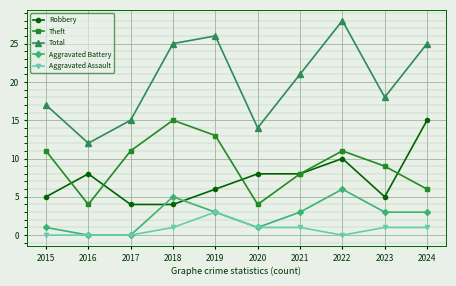

Reading left to right, extract all data points from this chart.

Robbery: 2015=5	2016=8	2017=4	2018=4	2019=6	2020=8	2021=8	2022=10	2023=5	2024=15
Theft: 2015=11	2016=4	2017=11	2018=15	2019=13	2020=4	2021=8	2022=11	2023=9	2024=6
Total: 2015=17	2016=12	2017=15	2018=25	2019=26	2020=14	2021=21	2022=28	2023=18	2024=25
Aggravated Battery: 2015=1	2016=0	2017=0	2018=5	2019=3	2020=1	2021=3	2022=6	2023=3	2024=3
Aggravated Assault: 2015=0	2016=0	2017=0	2018=1	2019=3	2020=1	2021=1	2022=0	2023=1	2024=1